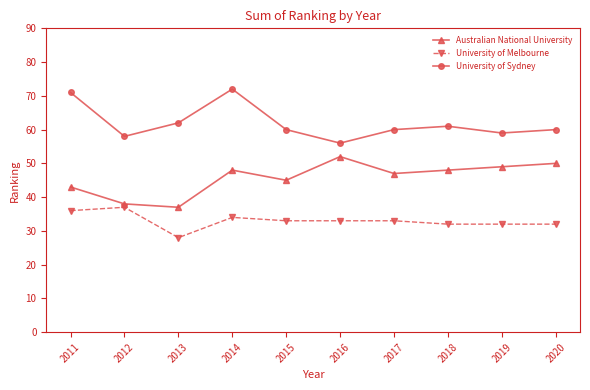

How many lines are shown in the chart?

3